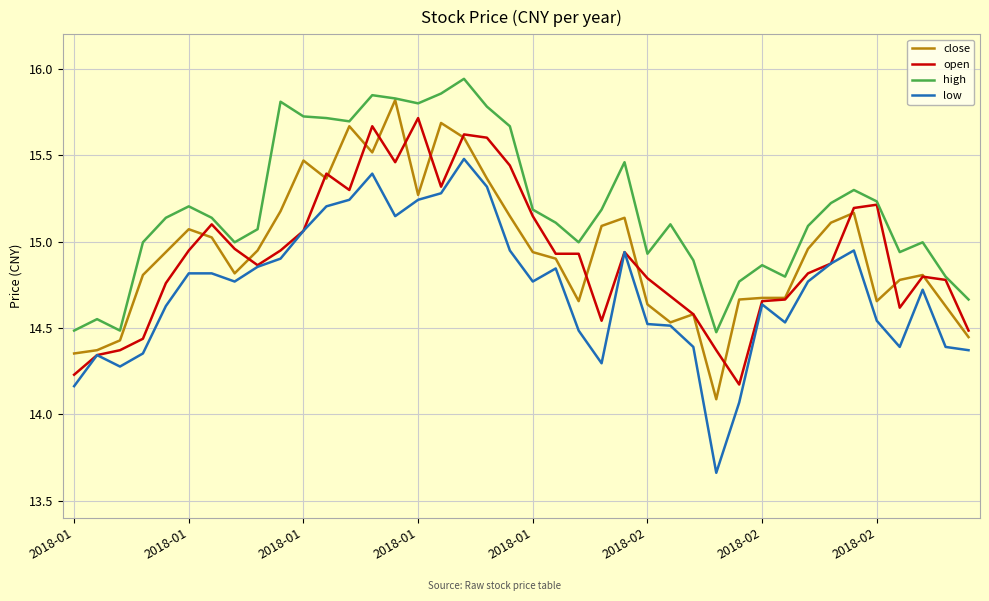

What is the difference between the maximum and second lowest values in the high series?

1.5